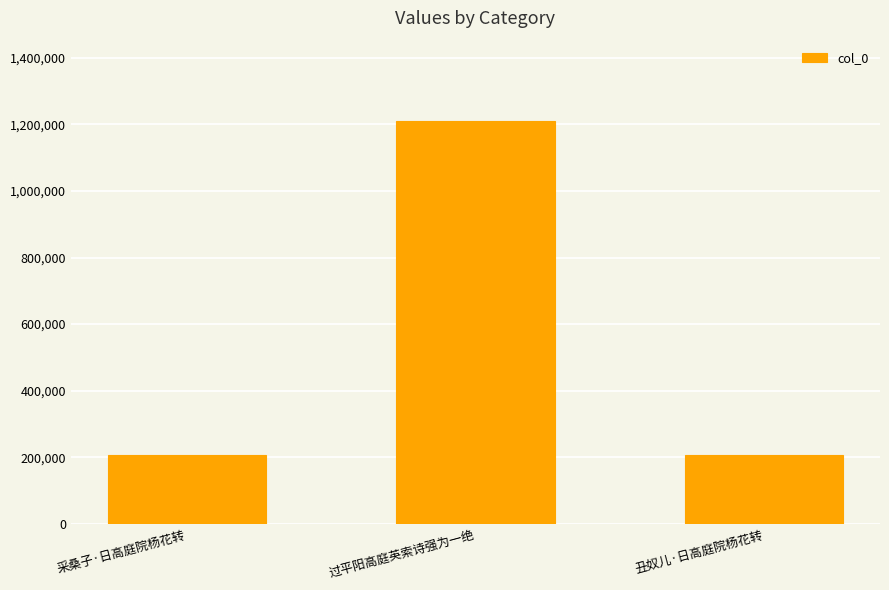

The value at 过平阳高庭英索诗强为一绝 is 1209831. True or false?

True